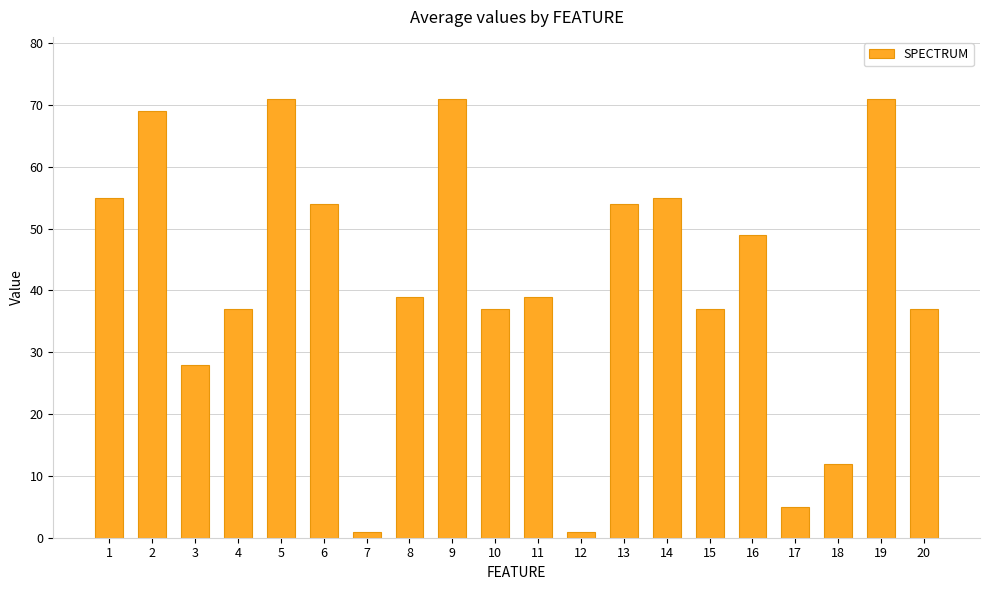

How many bars are there in total?

20